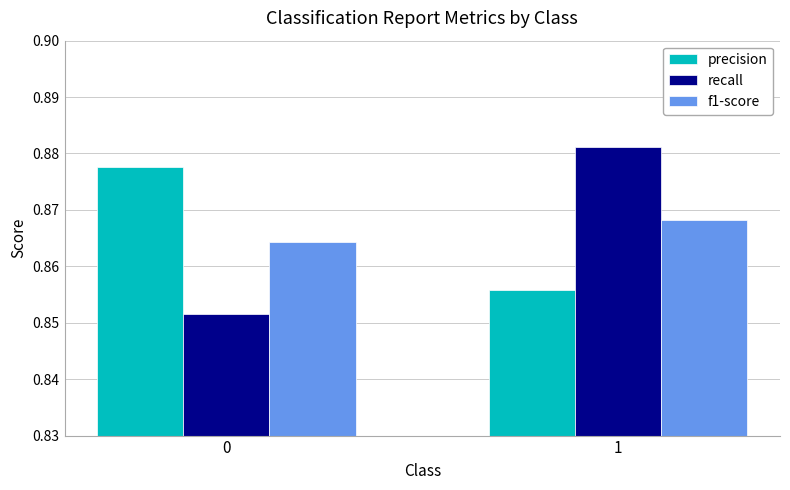

What is the sum of the recall values at 0 and 1?

1.7